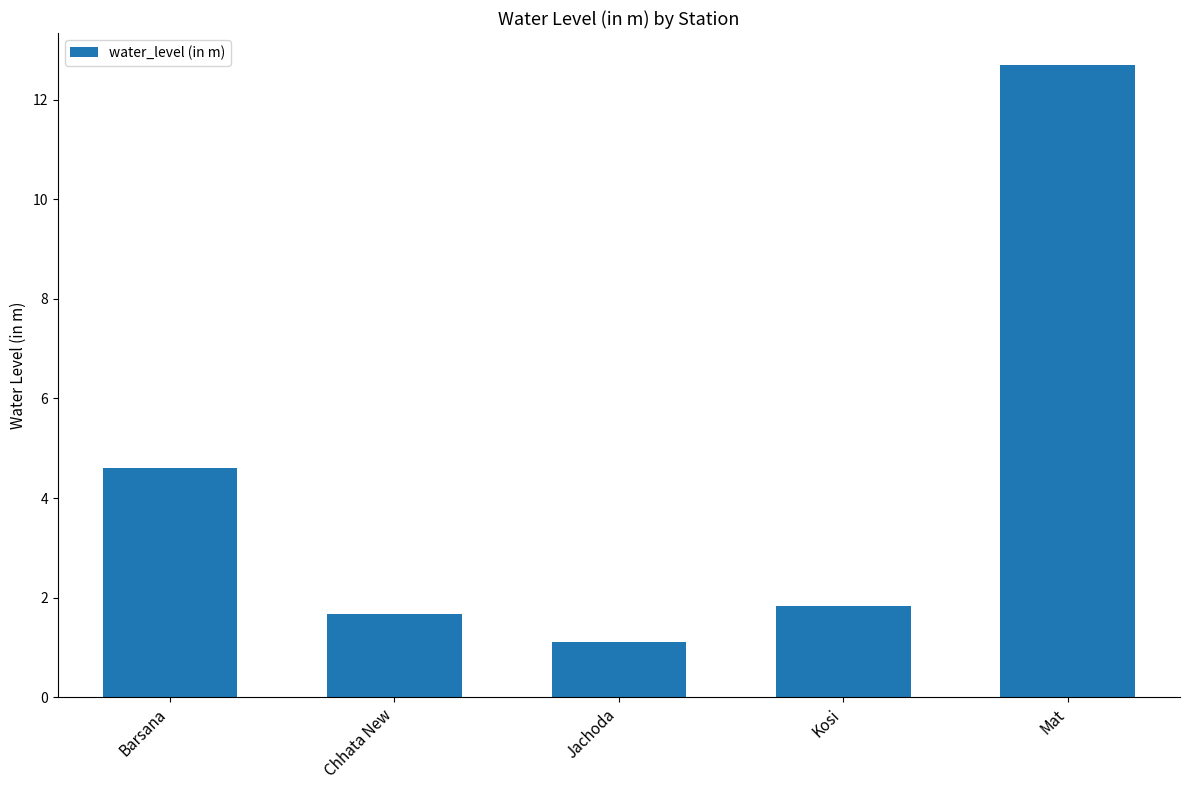

Rank the categories by value from highest to lowest.

Mat, Barsana, Kosi, Chhata New, Jachoda